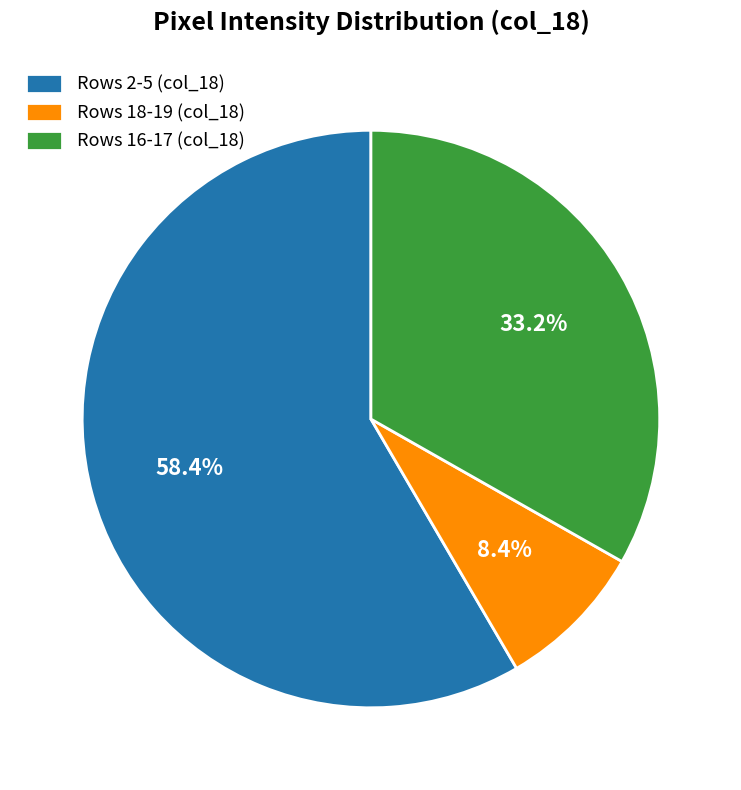

Rank the categories by value from highest to lowest.

Rows 2-5 (col_18), Rows 16-17 (col_18), Rows 18-19 (col_18)